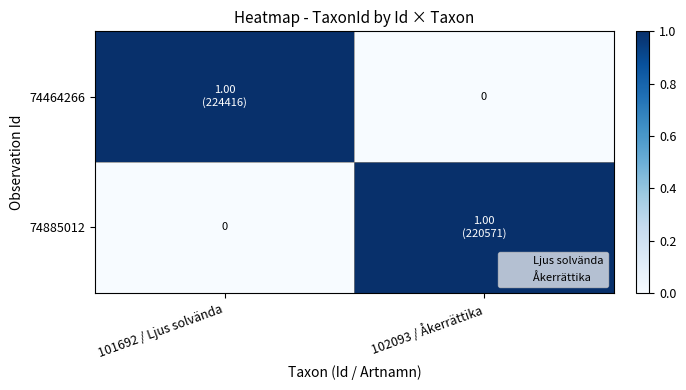

What is the difference between the maximum and minimum values in the 74885012 series?

1